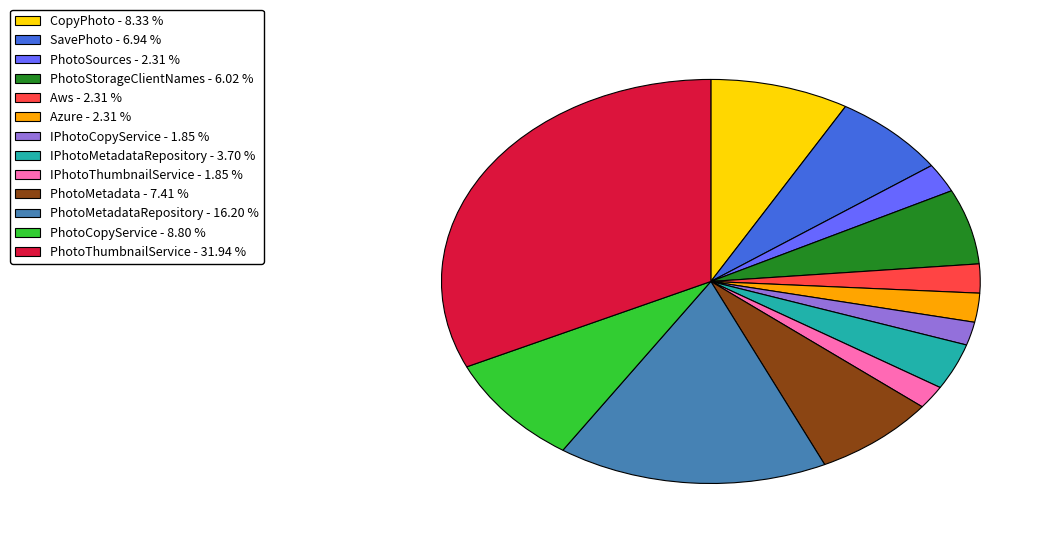

Is the sum of Azure - 2.31 % and Aws - 2.31 % greater than half?

No